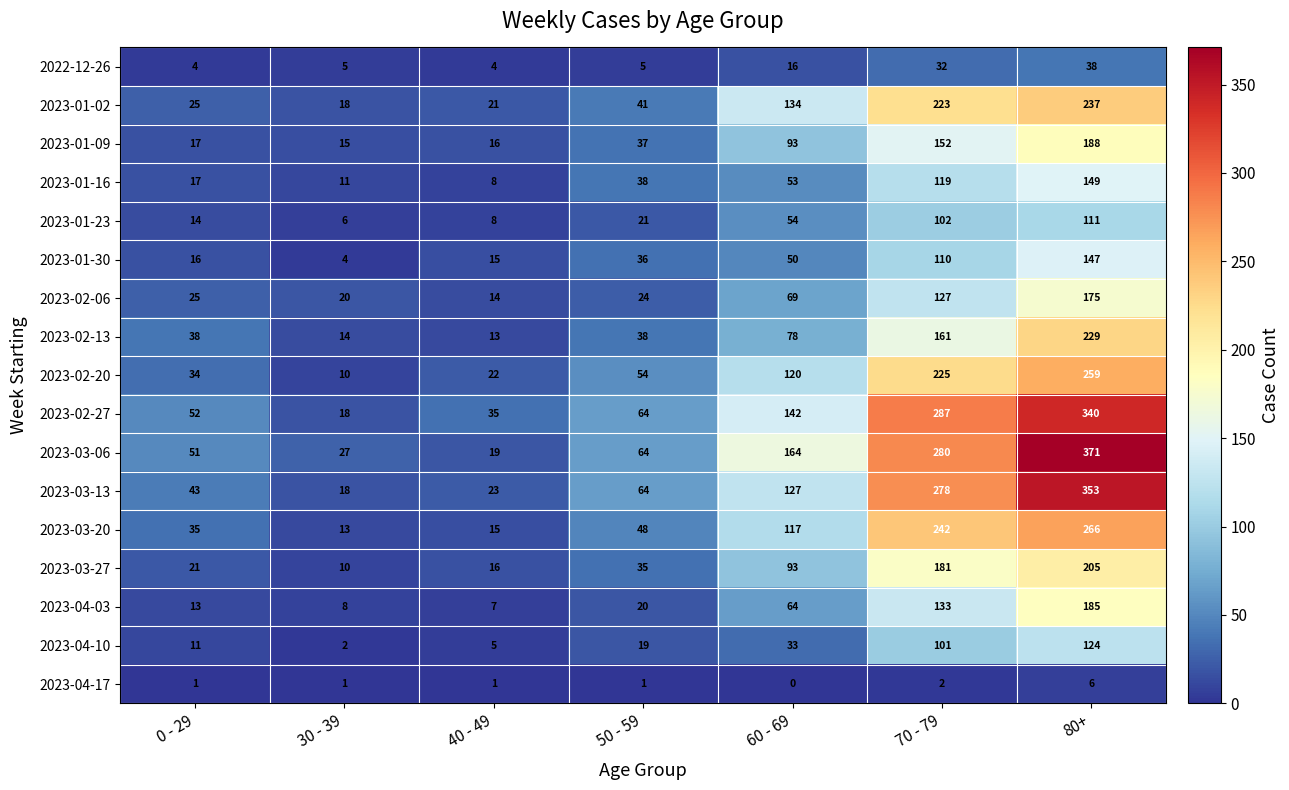

How many series are shown in this chart?

17